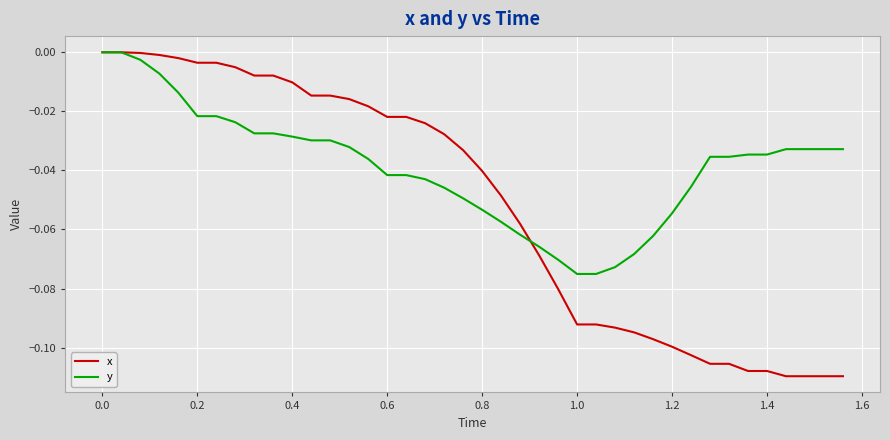

Which series has the largest range (max minus min)?

x